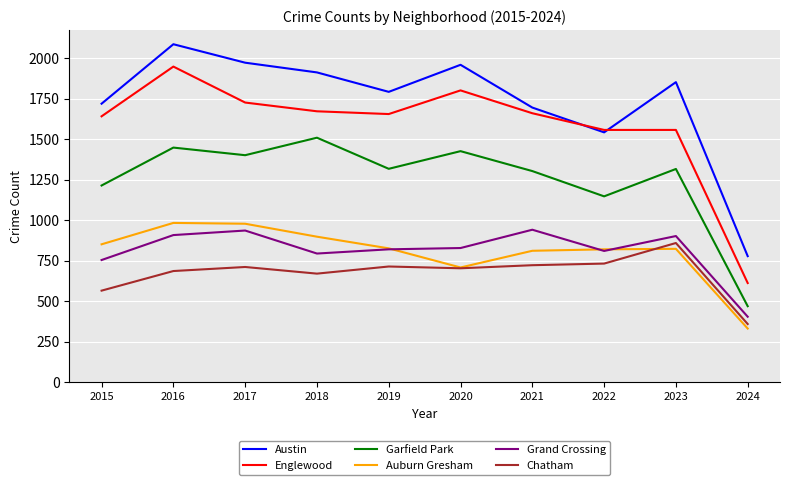

What is the difference between the maximum and second lowest values in the Chatham series?

294